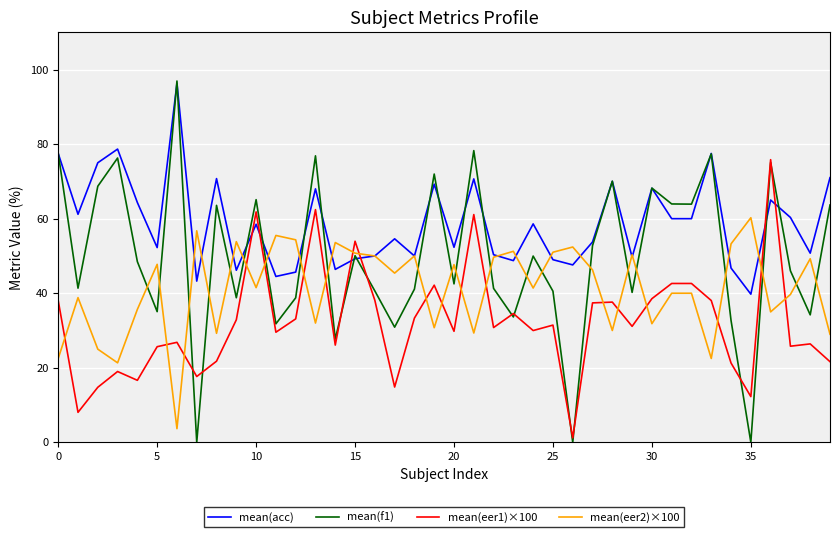

Which series has the largest range (max minus min)?

mean(f1)